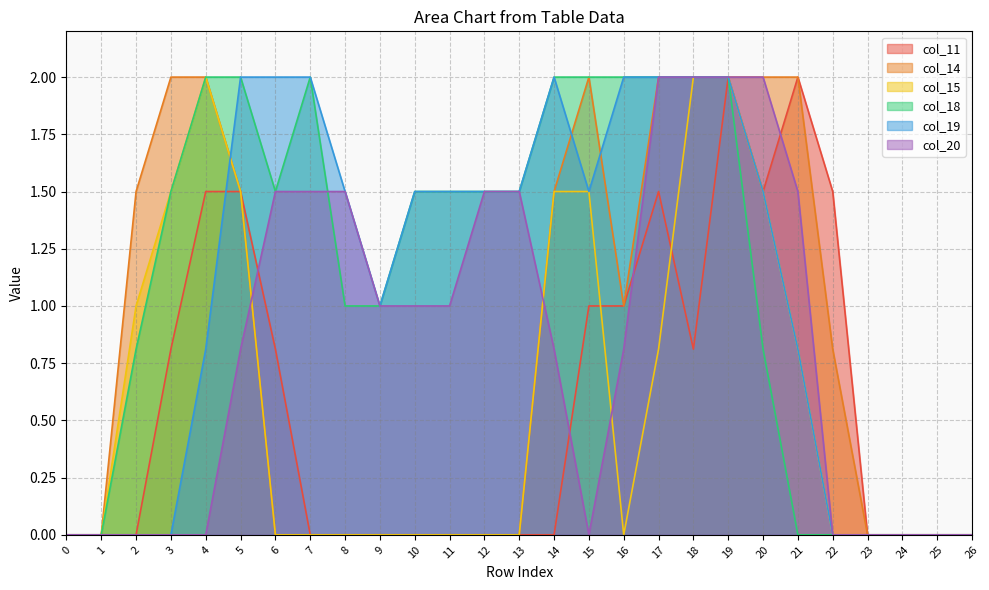

Which series ends up on top after the final intersection of col_20 and col_15?

col_20